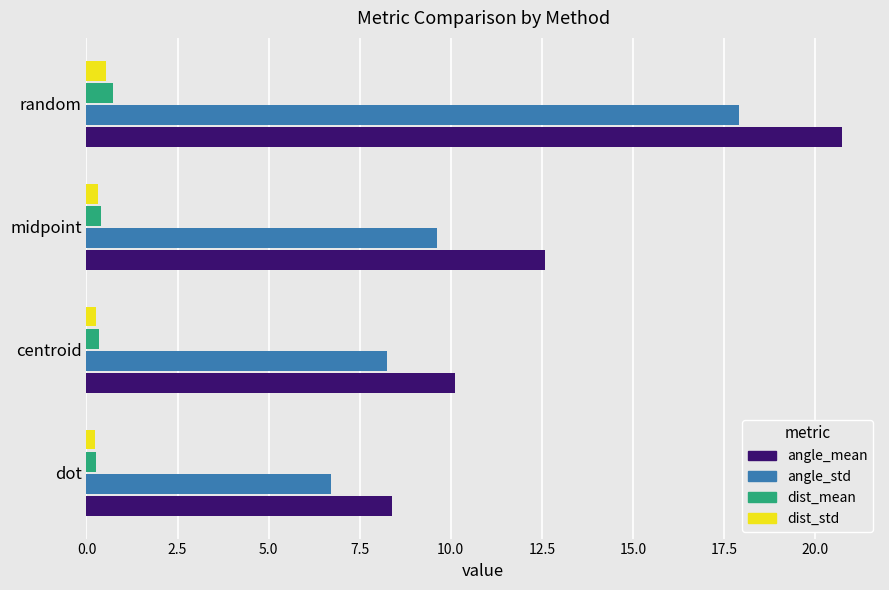

Where is angle_mean nearest to the value 14?

midpoint